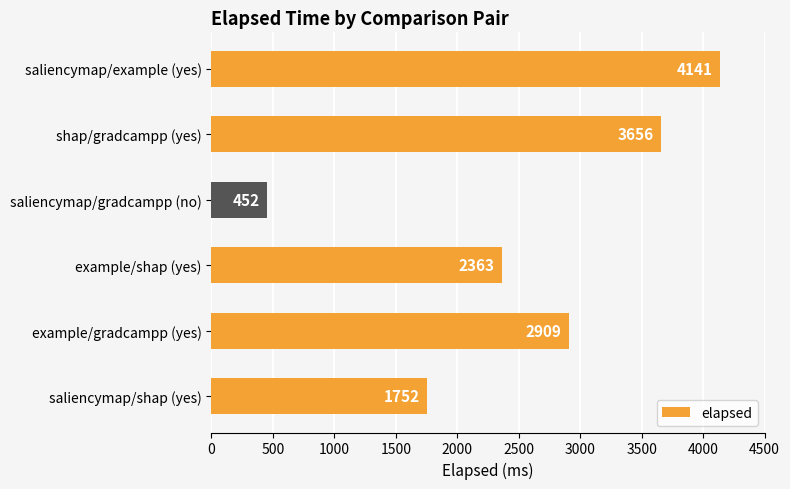

Are the bars grouped side by side (vs. stacked)?

No